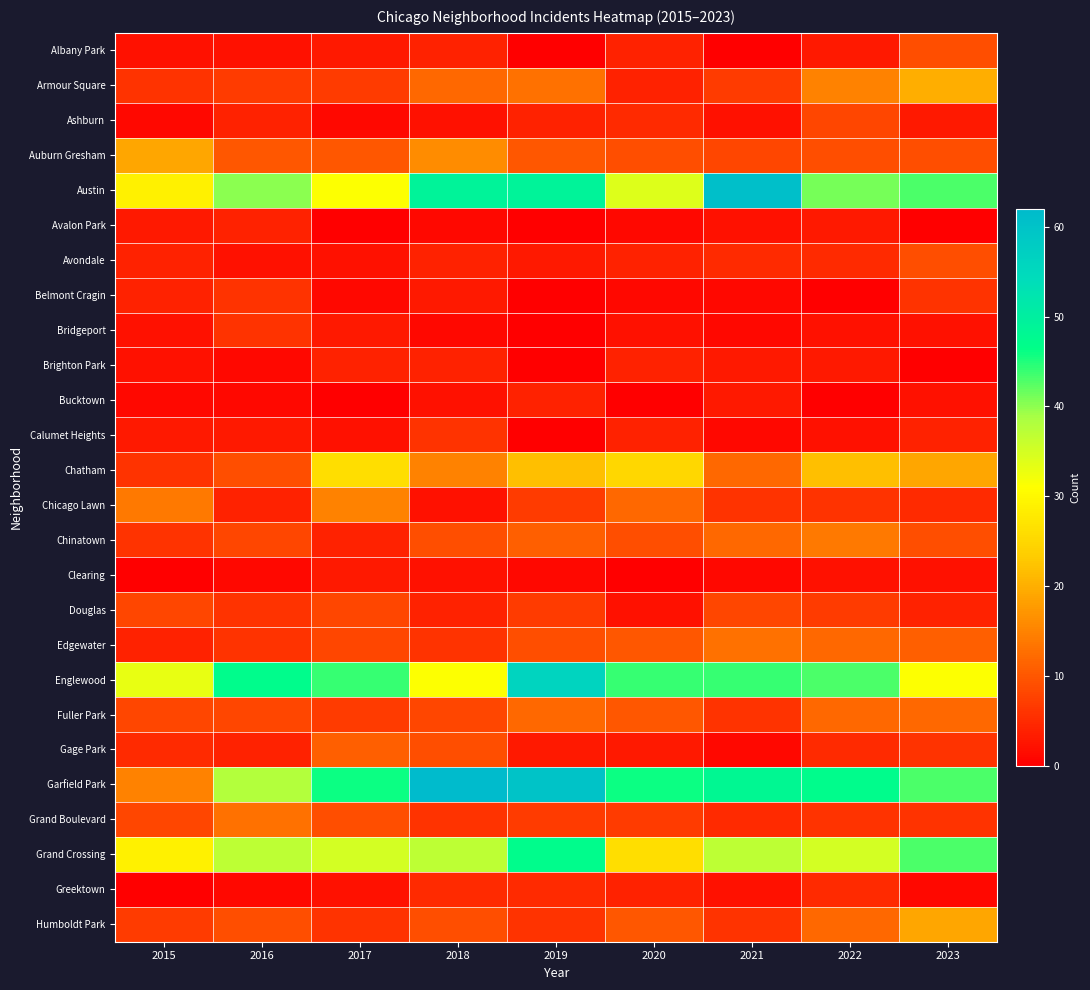

At how many categories does at least one series exceed 35?

8